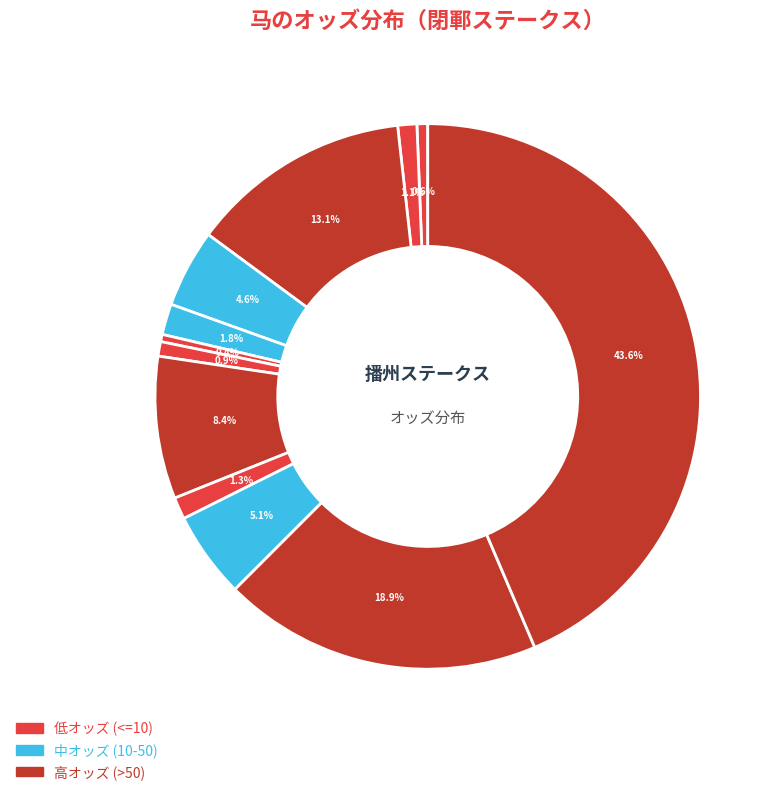

Rank the categories by value from lowest to highest.

ランドボルケーノ, ファイアランス, ラインガルーダ, ジゲン, エイシンバッカス, フルム, ゴッドバンブルビー, アーマーバローズ, ワイドカント, クリノサンレオ, ビップエレナ, キングキャヴィア